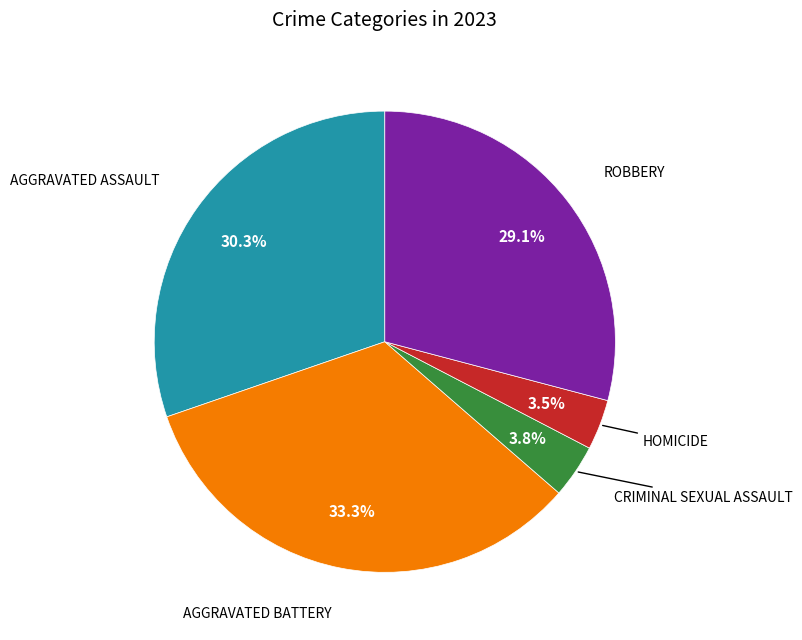

Is there any slice that represents more than half of the pie?

No